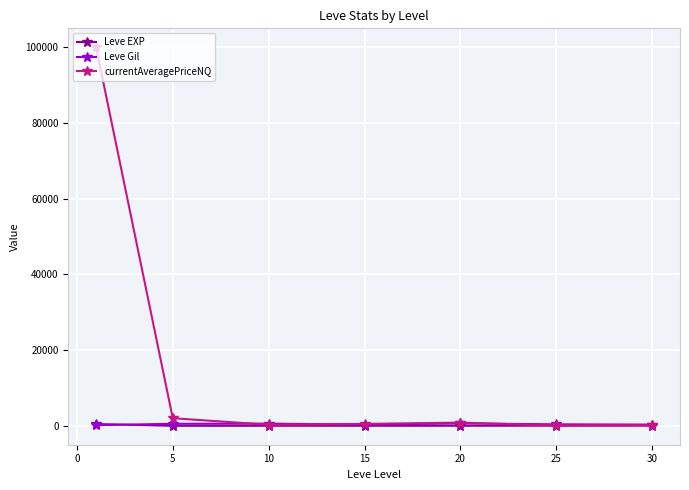

Which series has the largest range (max minus min)?

currentAveragePriceNQ